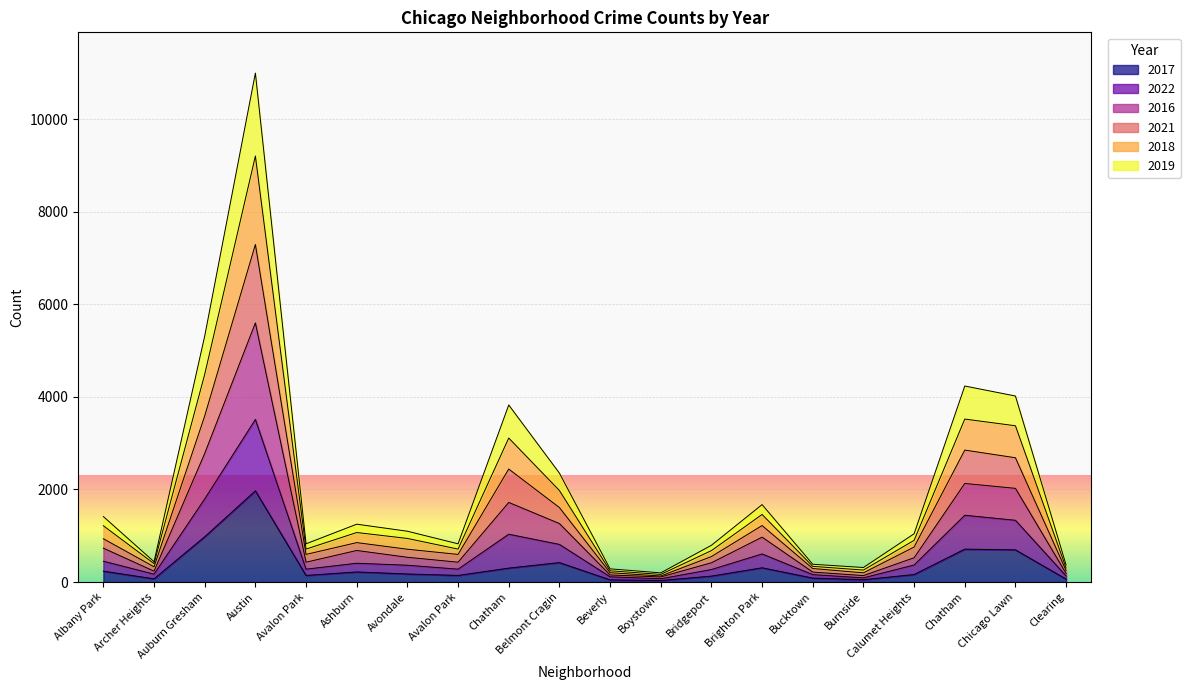

Is the value of 2022 at Albany Park greater than the value of 2019 at Avalon Park?

Yes